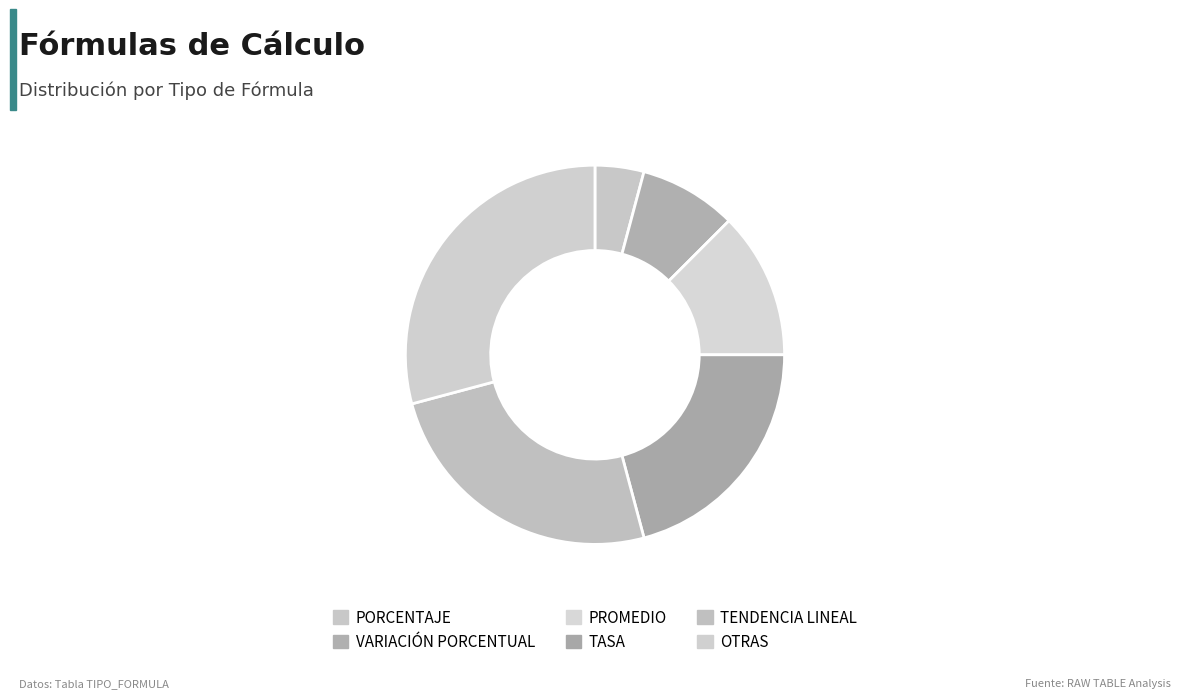

How much of the chart is everything except OTRAS?

70.8%